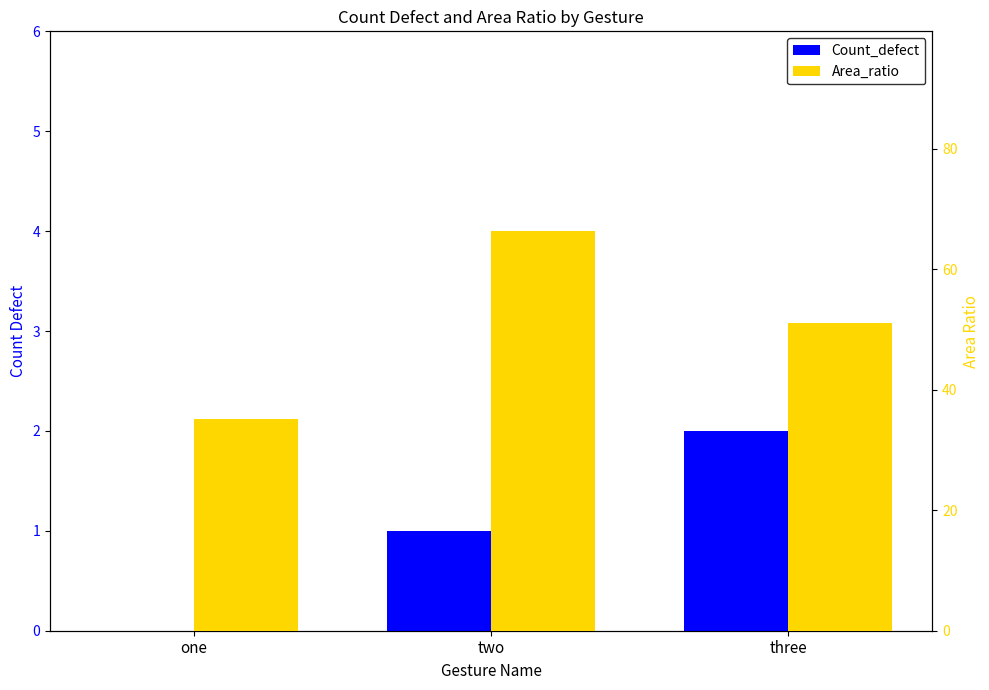

Reading left to right, what are all the values shown in this chart?

Count_defect: one=0.0	two=1.0	three=2.0
Area_ratio: one=35.1	two=66.3	three=51.1